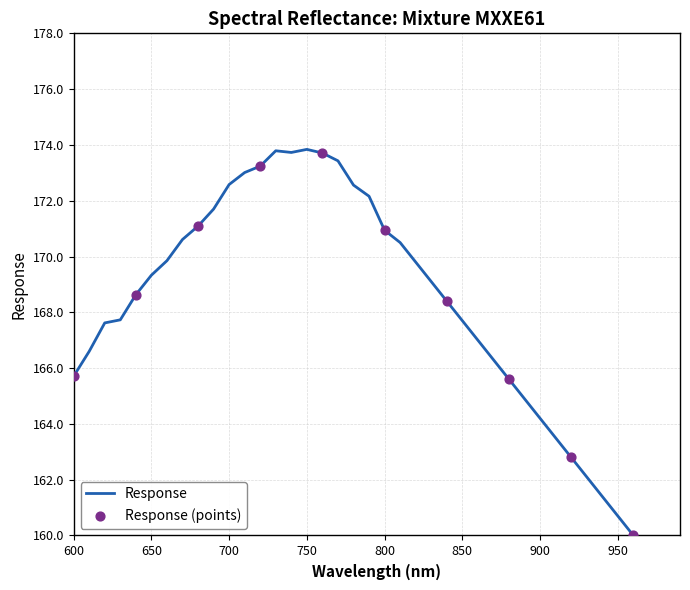

What is the change in value from 760.0 to 910.0?

-10.2